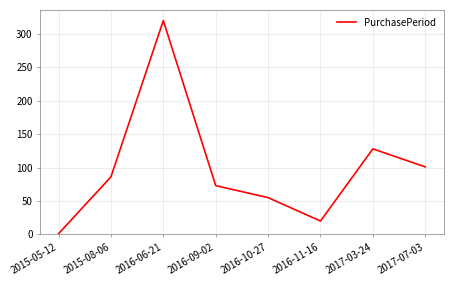

Which label corresponds to the smallest value in the chart?

2015-05-12